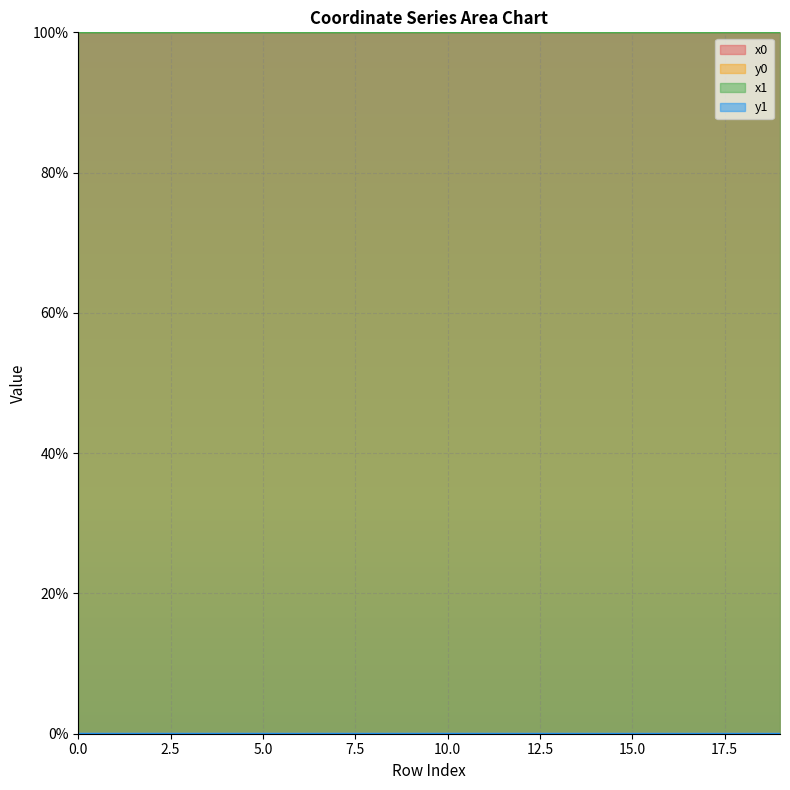

Which category has the lowest value in the x0 series?

2